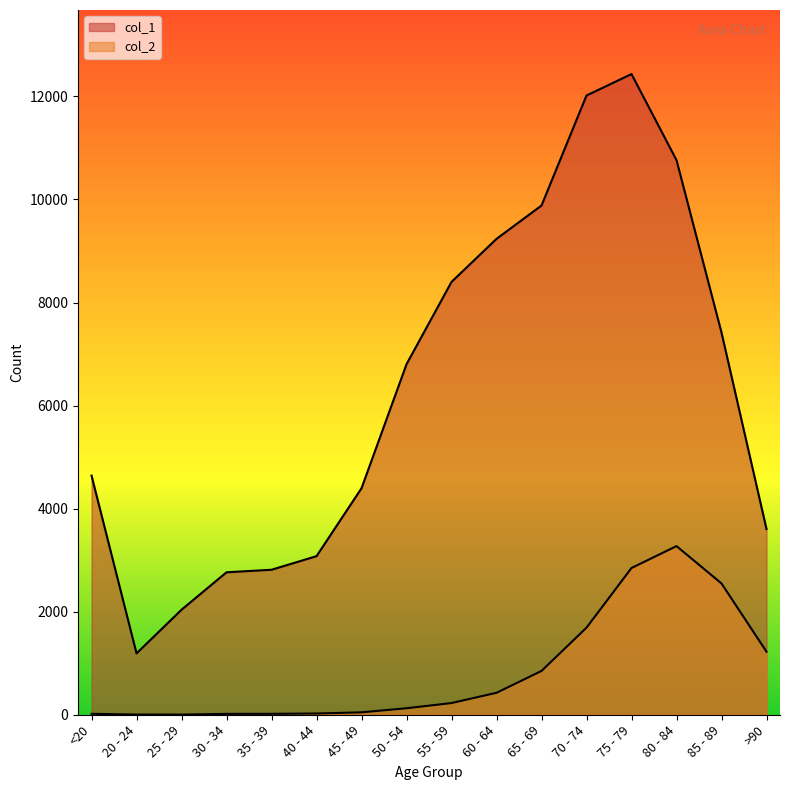

What is the label of the 13th point from the left?

75 - 79